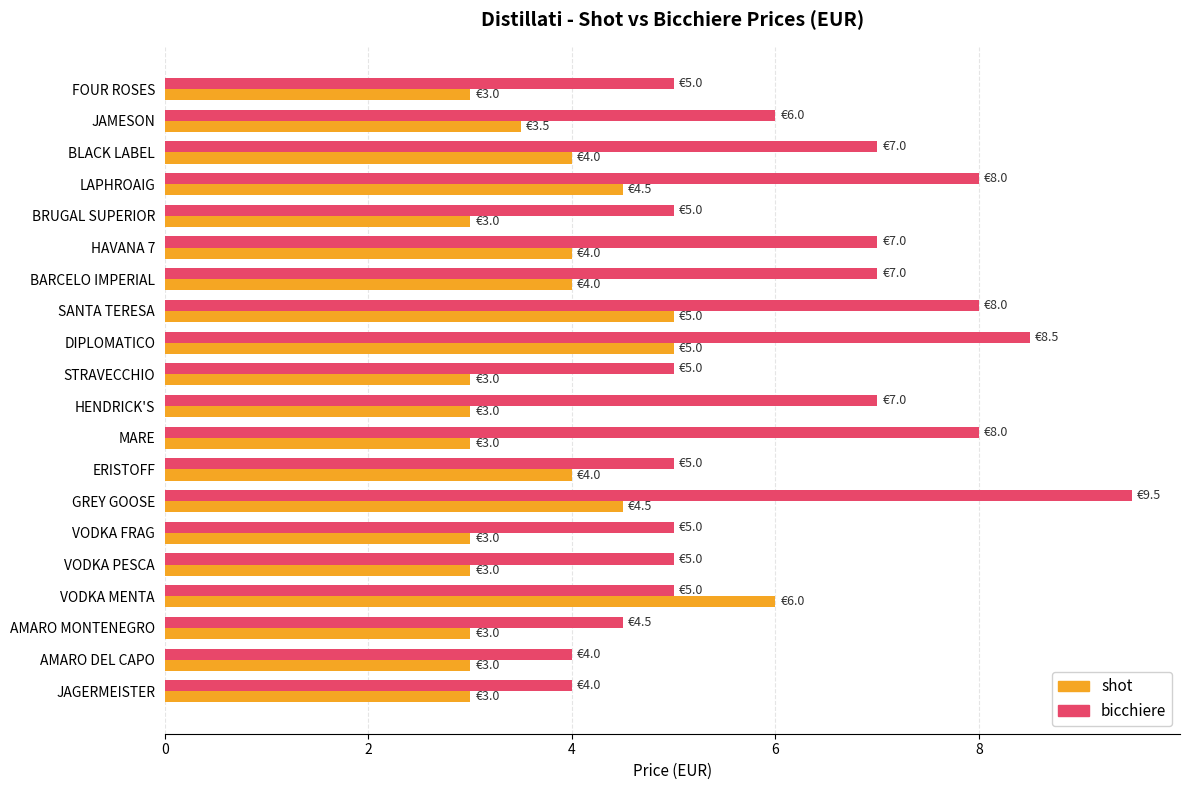

What is the smallest value displayed?

3.0